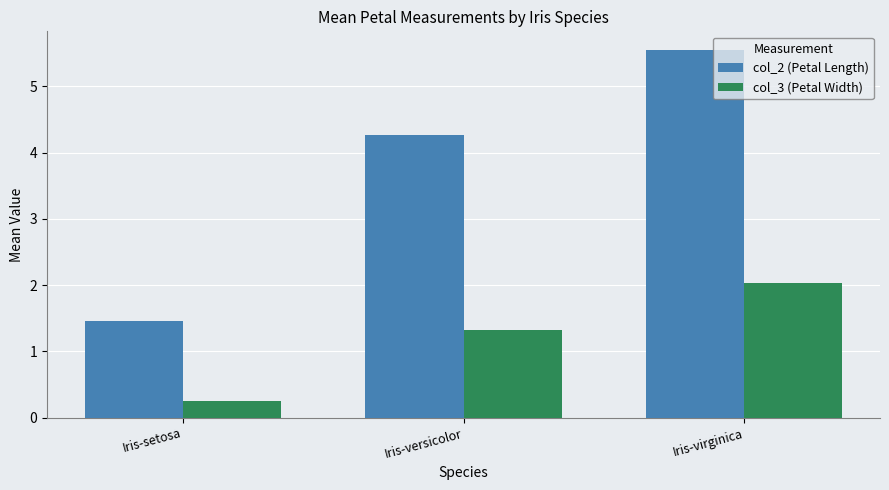

What is the minimum value for col_3 (Petal Width)?

0.2